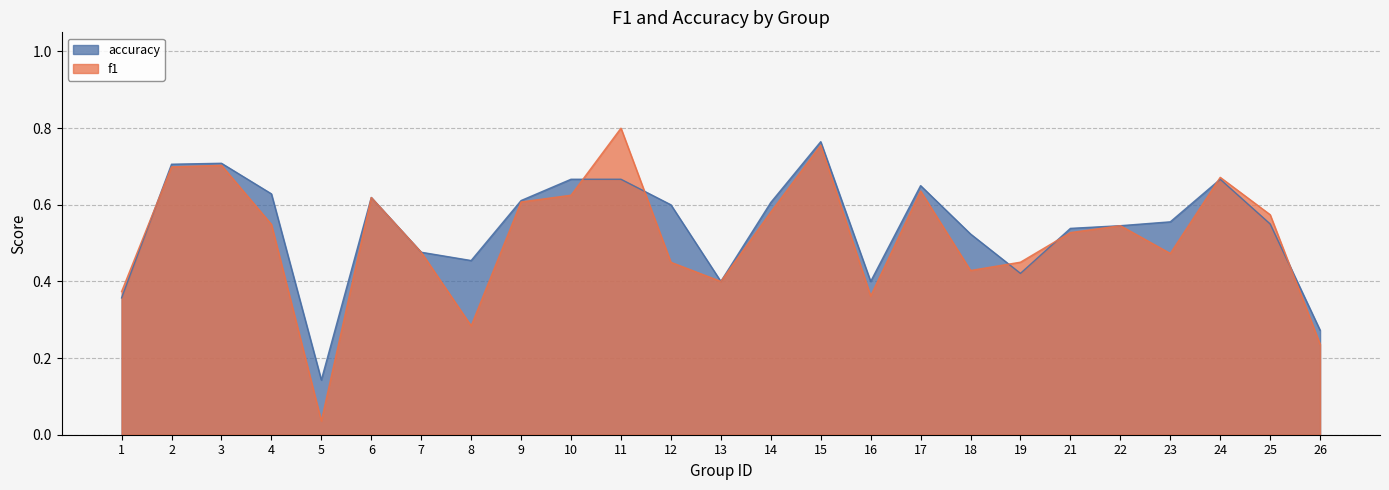

List the series in order of their overall mean, highest first.

accuracy, f1